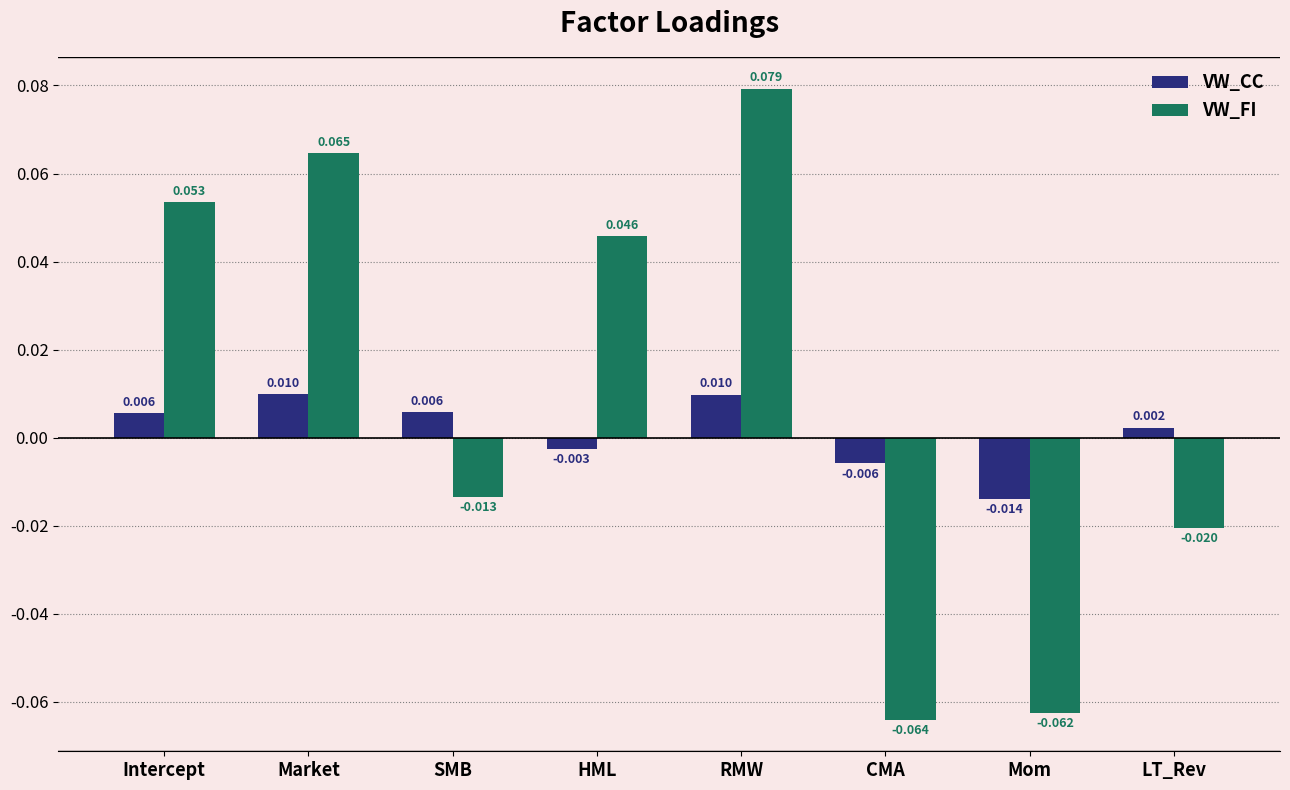

At how many categories does at least one series exceed 0?

6